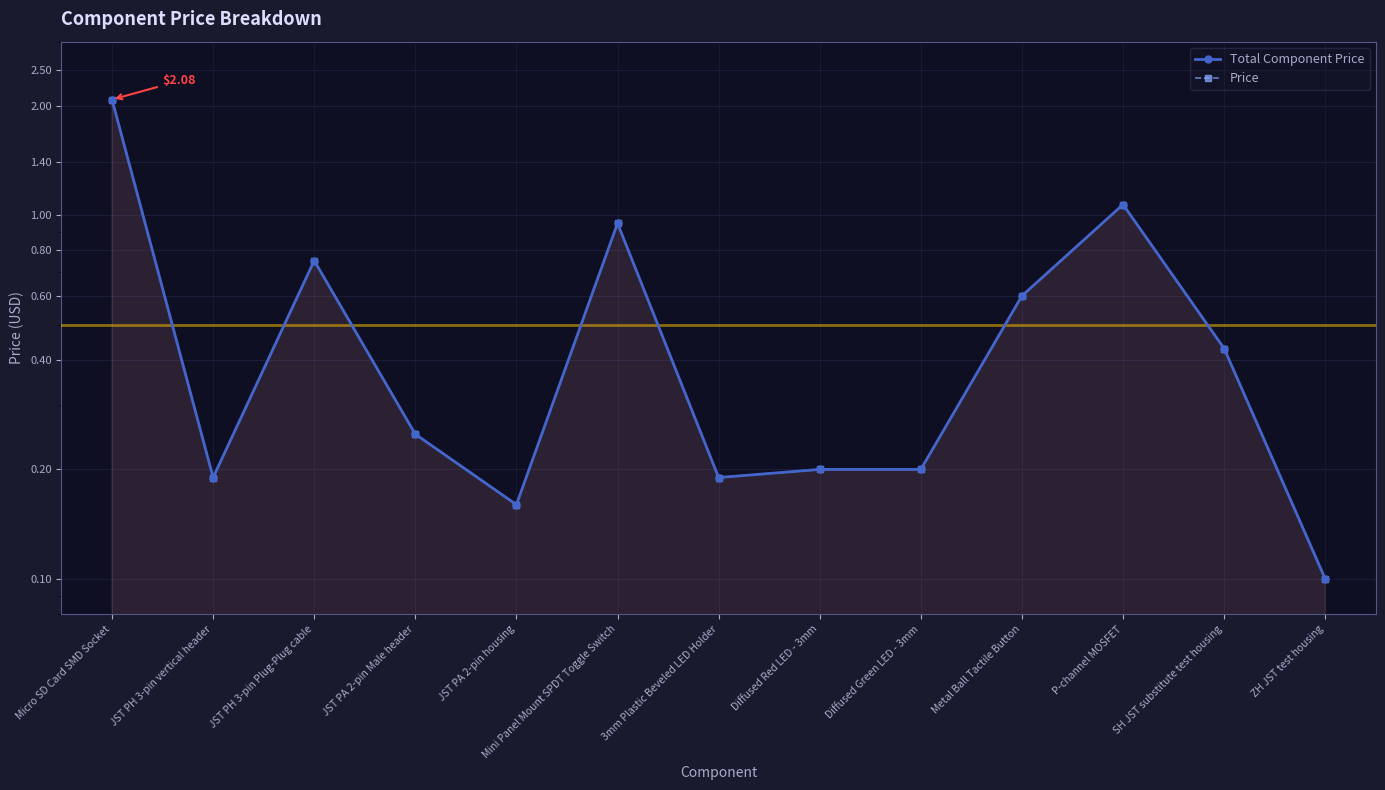

True or false: Price and Total Component Price cross at least once.

False